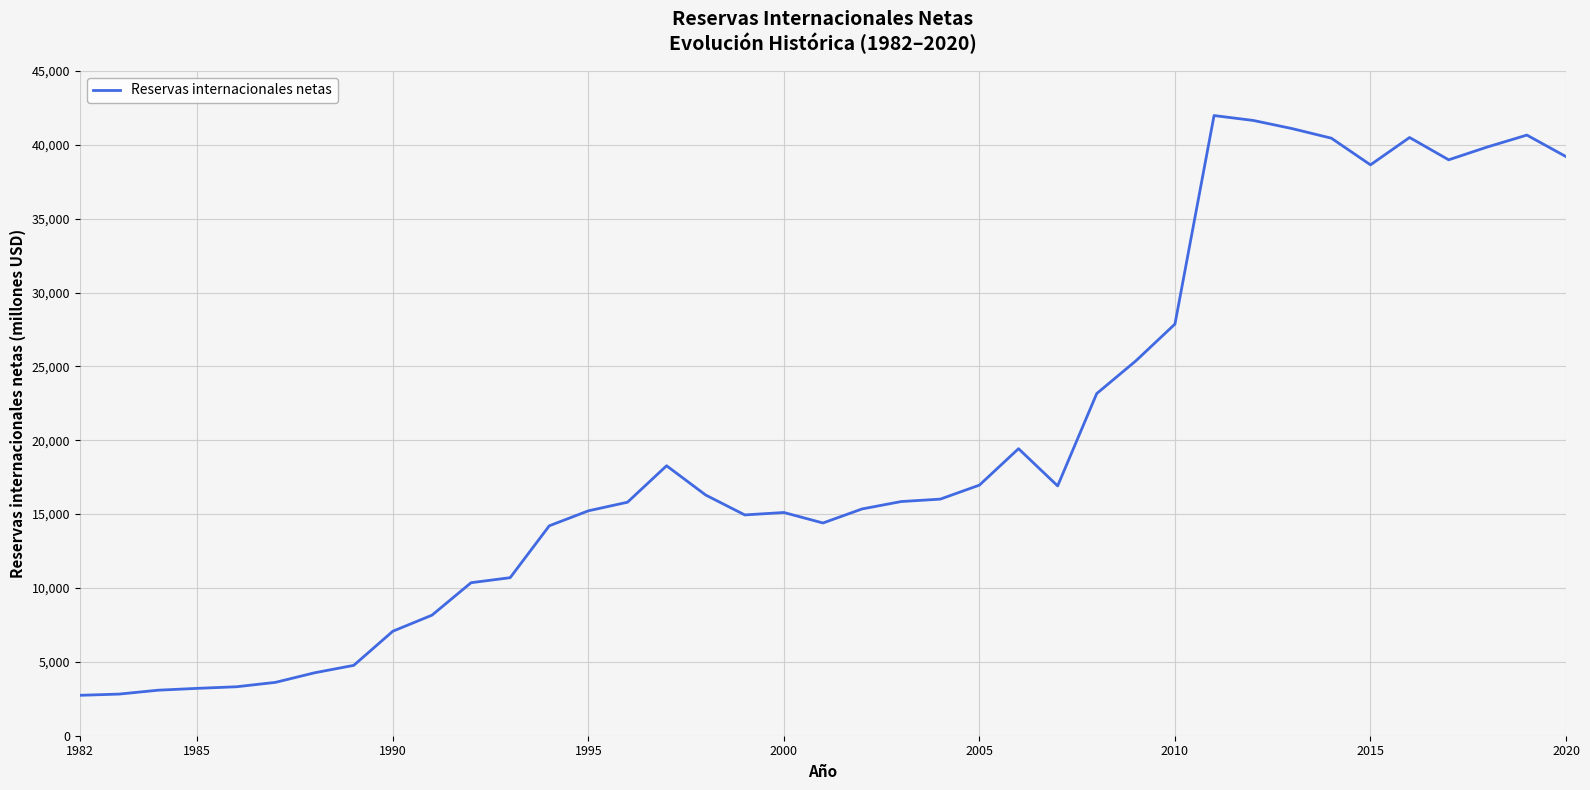

What is the smallest value displayed?

2735